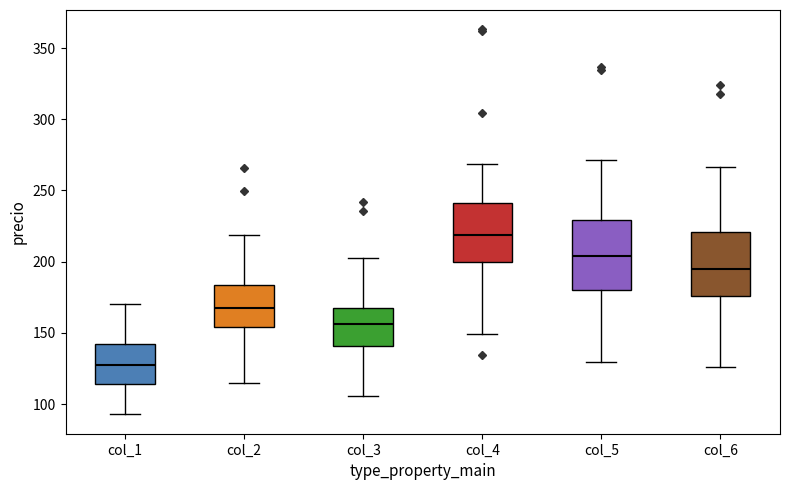

Where is the lower edge of the box for col_6 on the y-axis? The values are not printed on the chart, so give them approximately, as read against the axis.

175